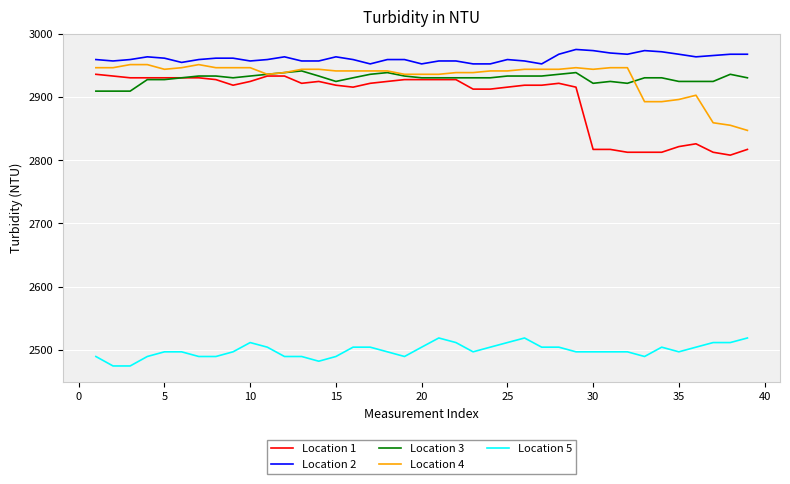

True or false: Location 1 and Location 5 cross at least once.

False